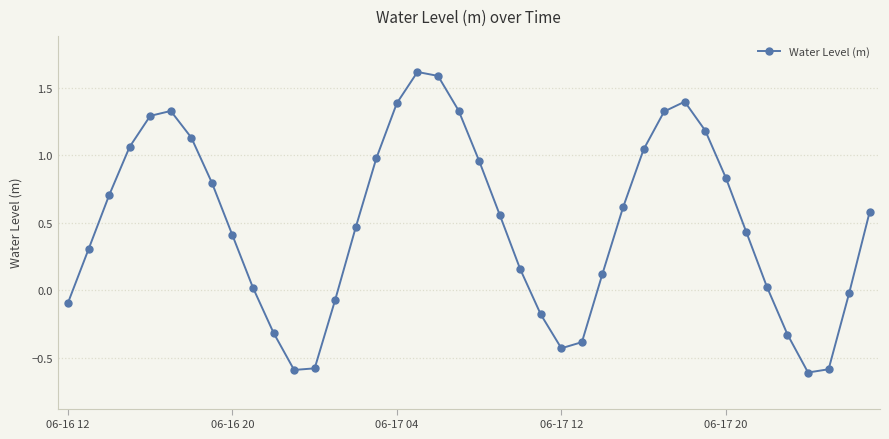

What is the smallest value displayed?

-0.6